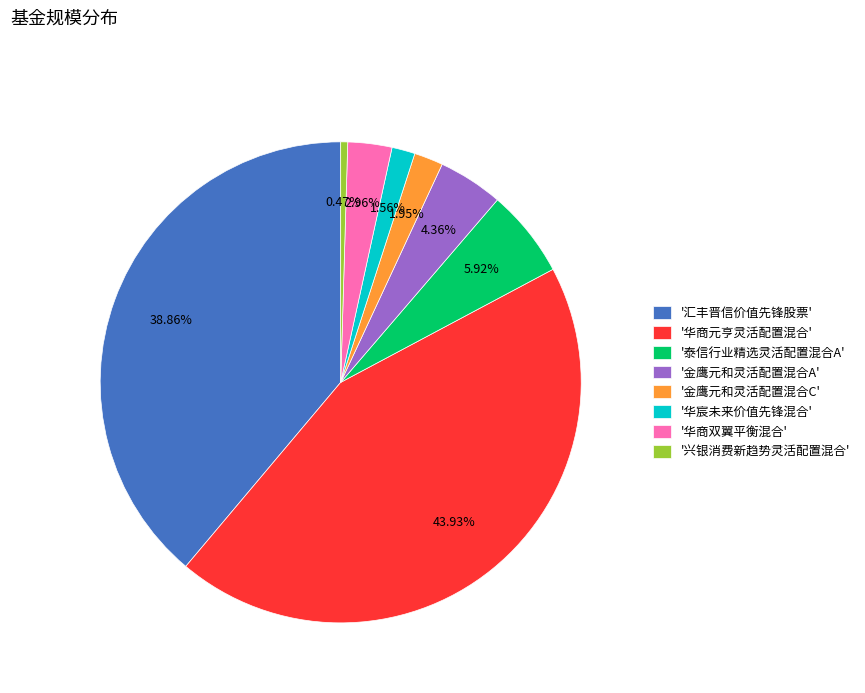

Which category has the smallest portion of the pie?

'兴银消费新趋势灵活配置混合'